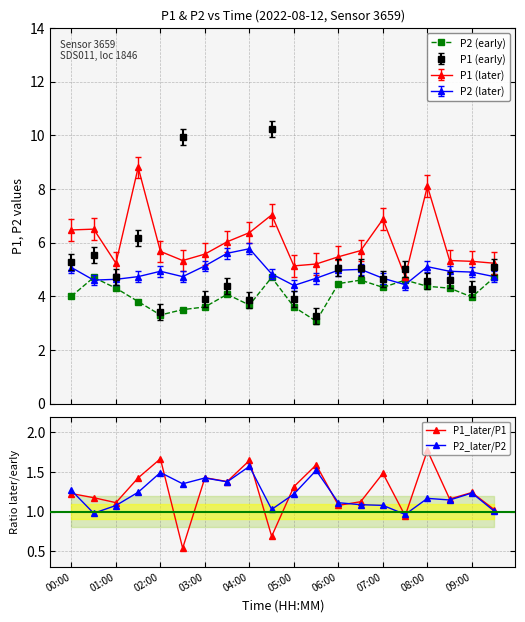

True or false: P2 (early) has more than 1 points higher than both neighbors.

True